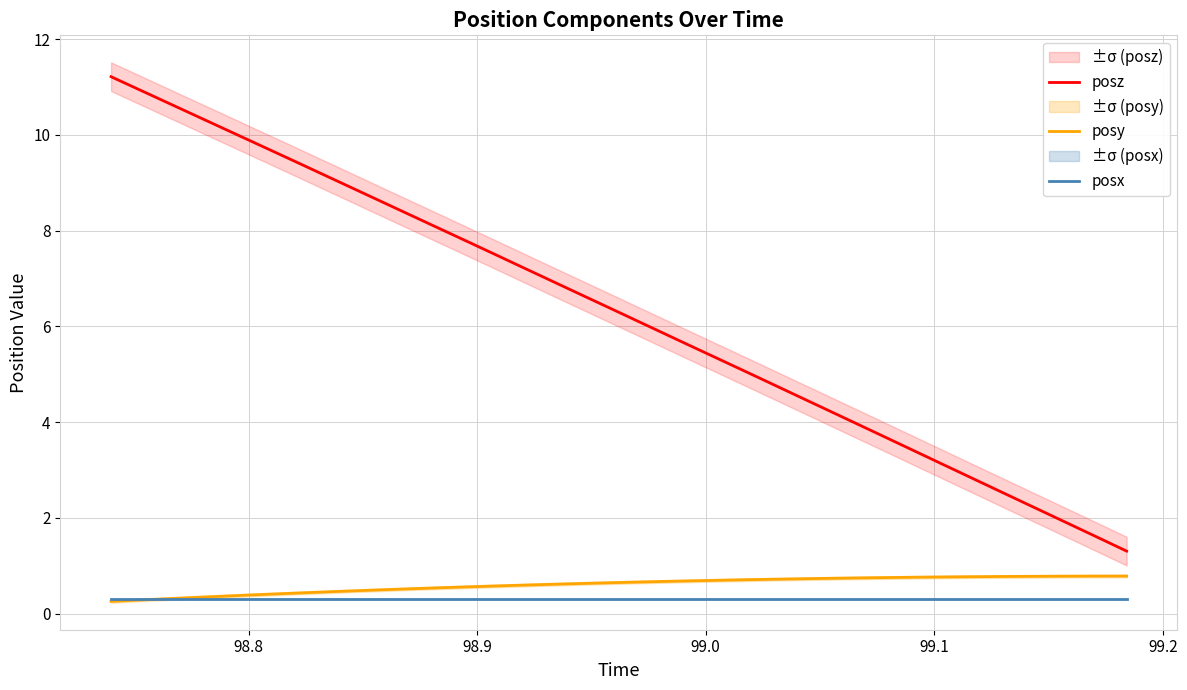

True or false: posy and posz intersect in this chart.

False